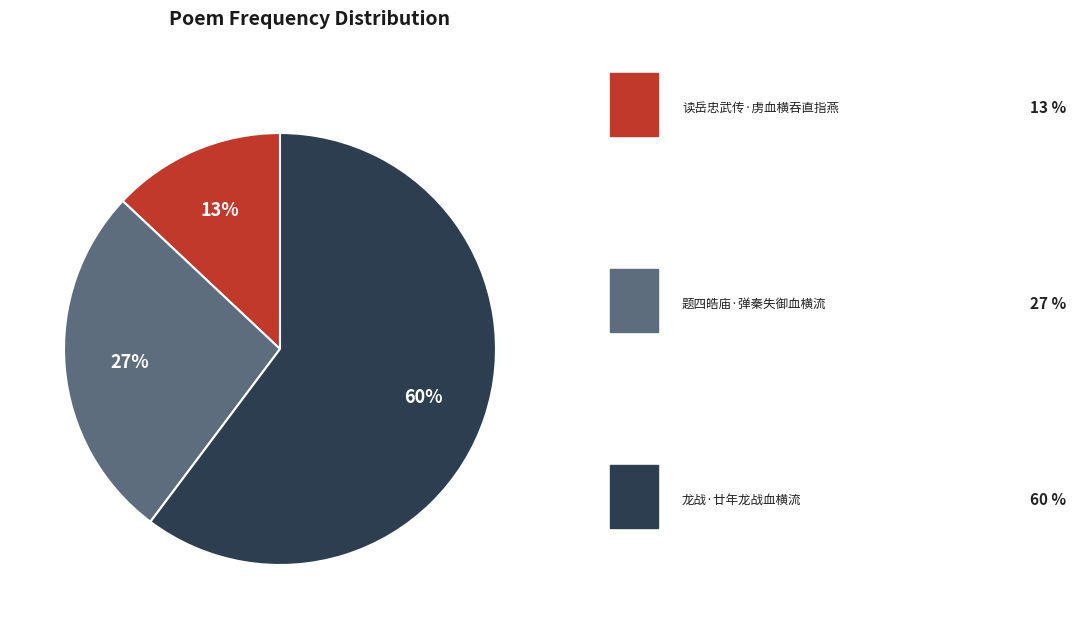

To the nearest percent, what is the difference between the largest and smallest slice percentages?

47%